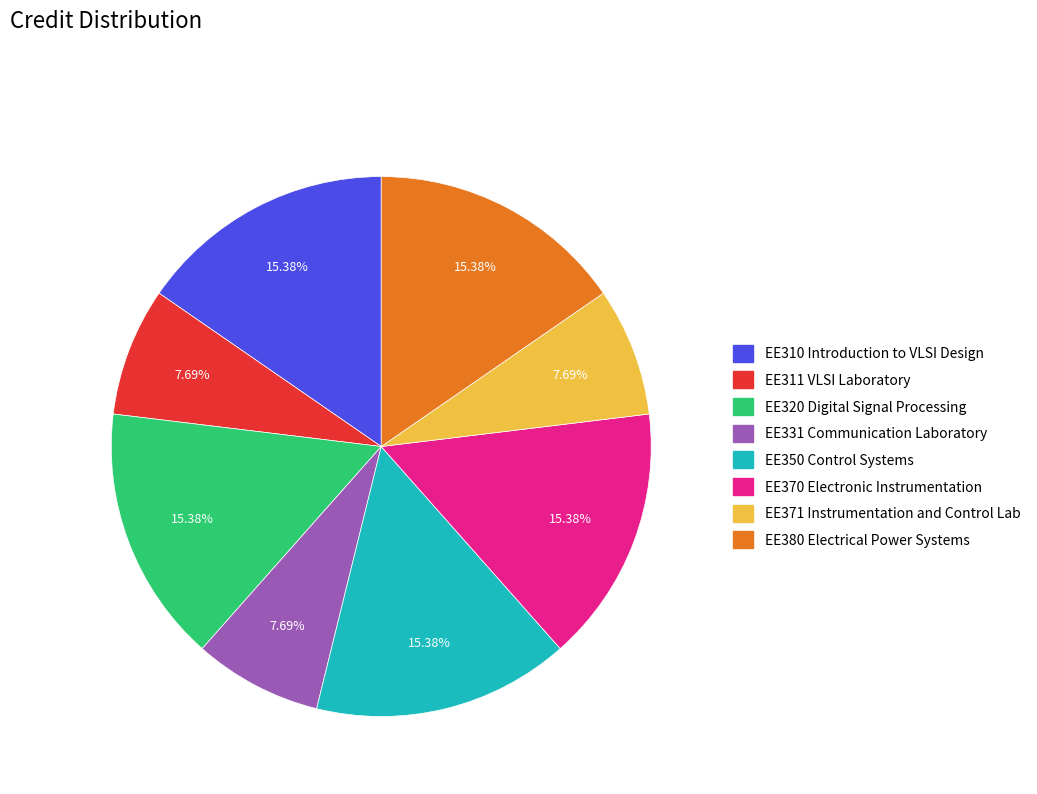

Combined, what portion of the pie is EE380 Electrical Power Systems and EE331 Communication Laboratory?

23.1%